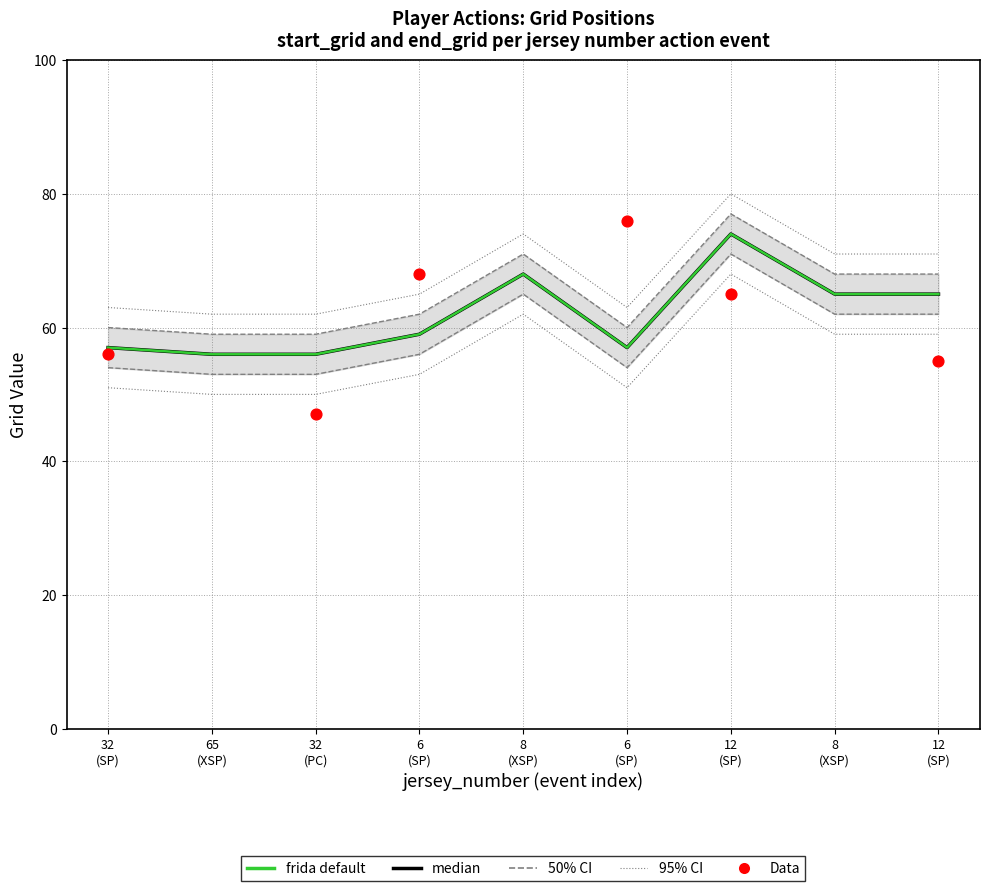

What is the ratio of the value at 65 (XSP) to the value at 8 (XSP)?

0.9